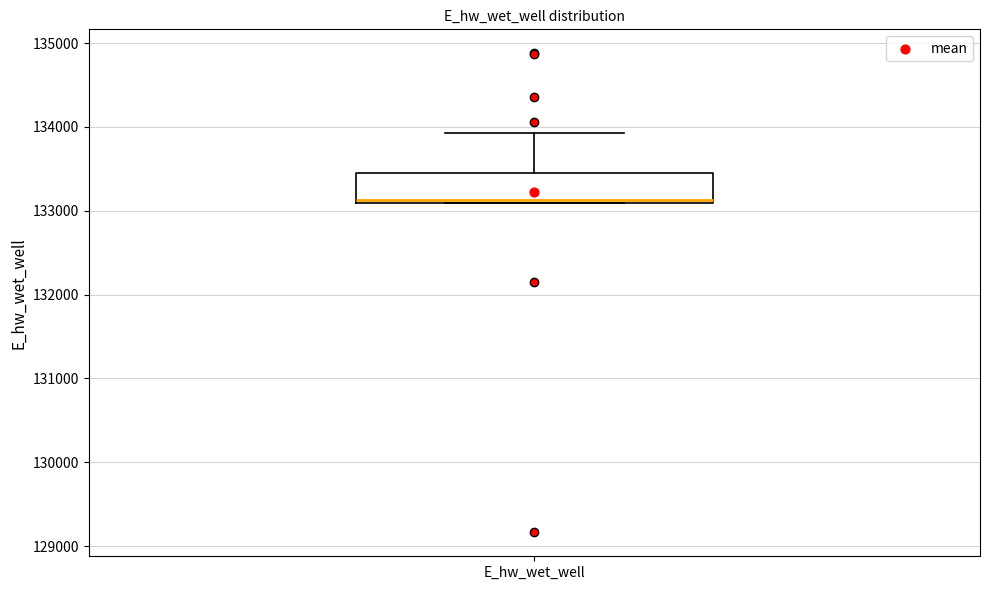

Transcribe this box plot: give where the median line is, the range the box spans, and where the two whiskers end, as read against the y-axis. The values are not printed on the chart, so give them approximately, as read against the axis.

median 133100, box 133100 to 133500, whiskers 133100 to 133900